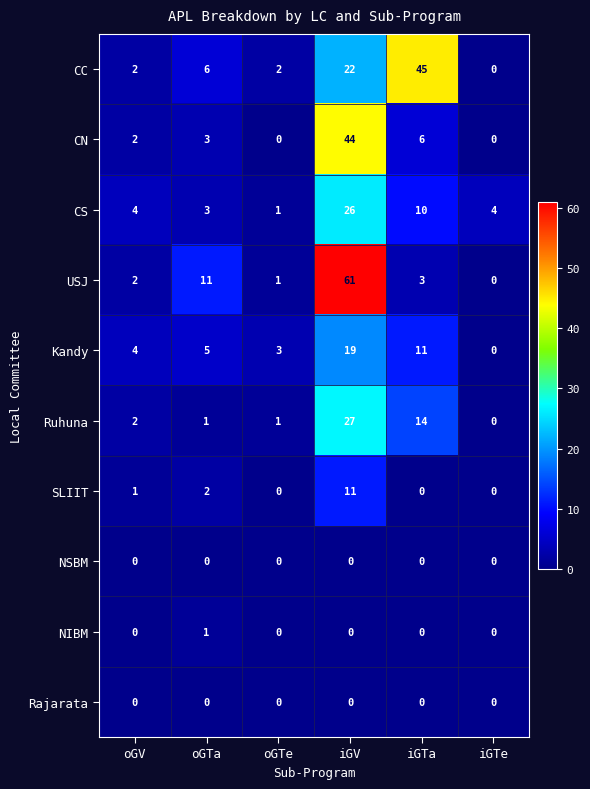

List the labels in order of USJ value, largest first.

iGV, oGTa, iGTa, oGV, oGTe, iGTe